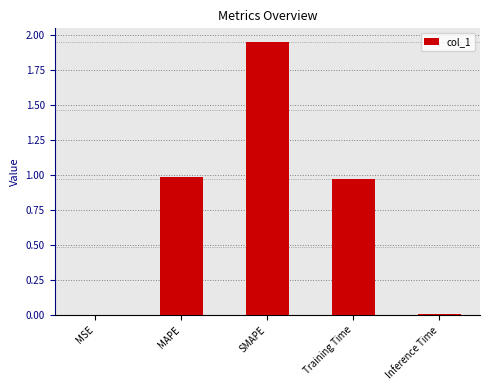

True or false: the data shows 0.2 at Training Time.

False